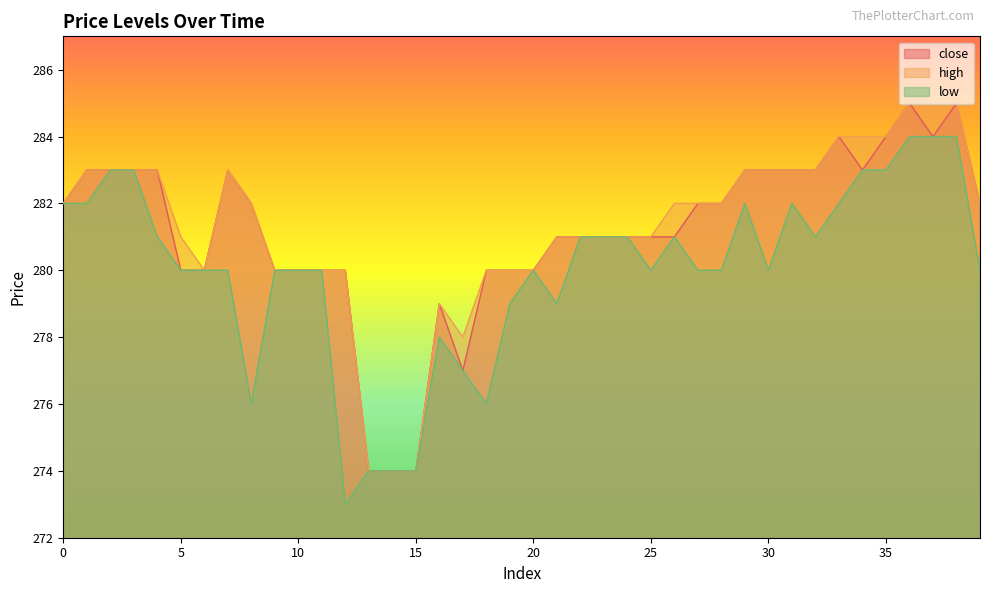

True or false: close and high cross at least once.

False